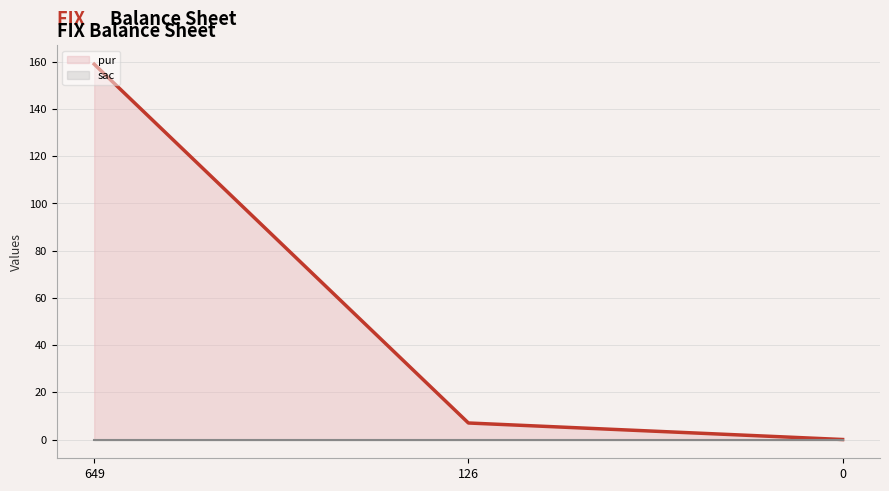

At which label does sac reach its peak?

649